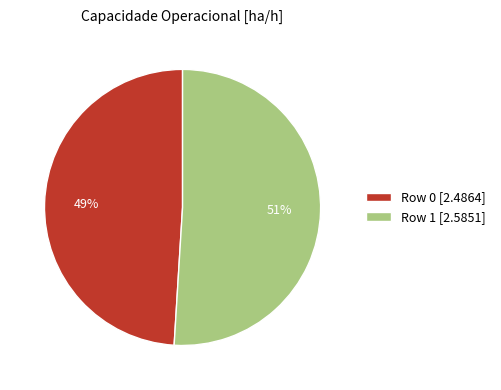

To the nearest percent, what is the average slice percentage?

50%